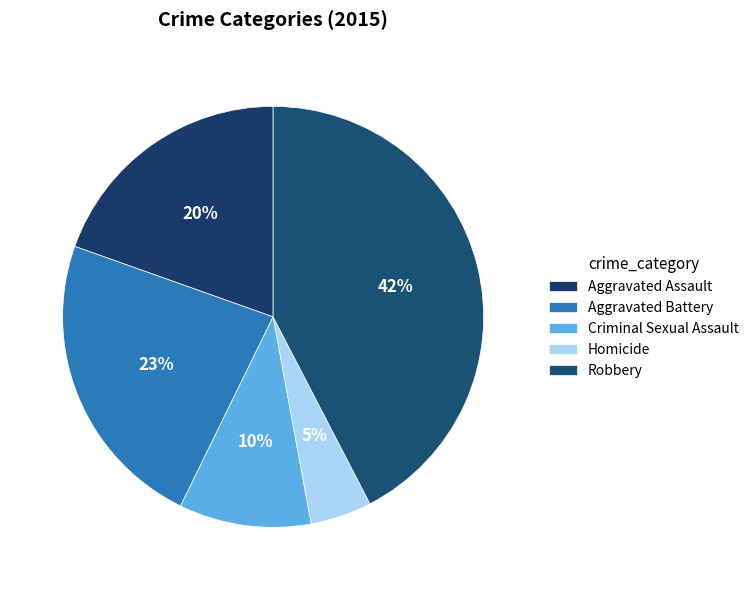

To the nearest percent, what portion does Aggravated Battery represent?

23%